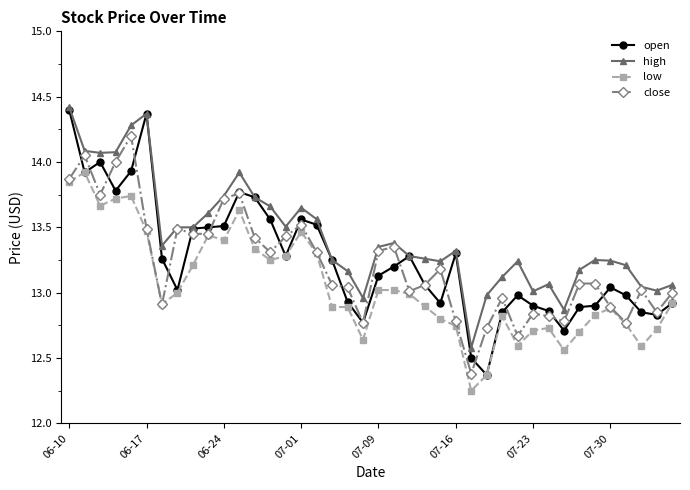

True or false: open has more than 1 interior local peaks.

True